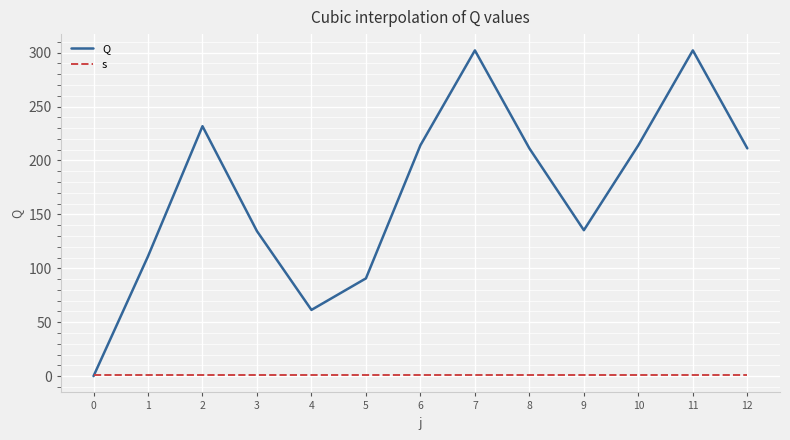

Is the value of s at 6 greater than the value of Q at 2?

No